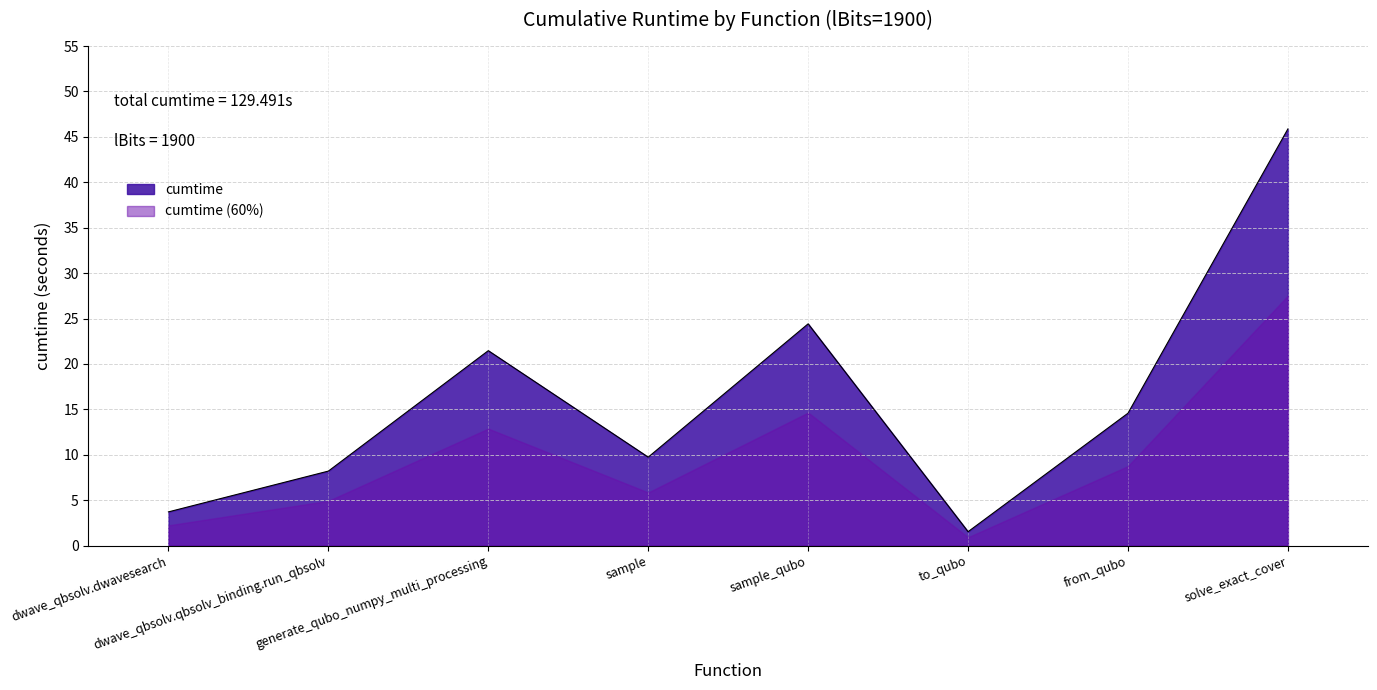

What is the ratio of the value at dwave_qbsolv.qbsolv_binding.run_qbsolv to the value at sample?

0.8